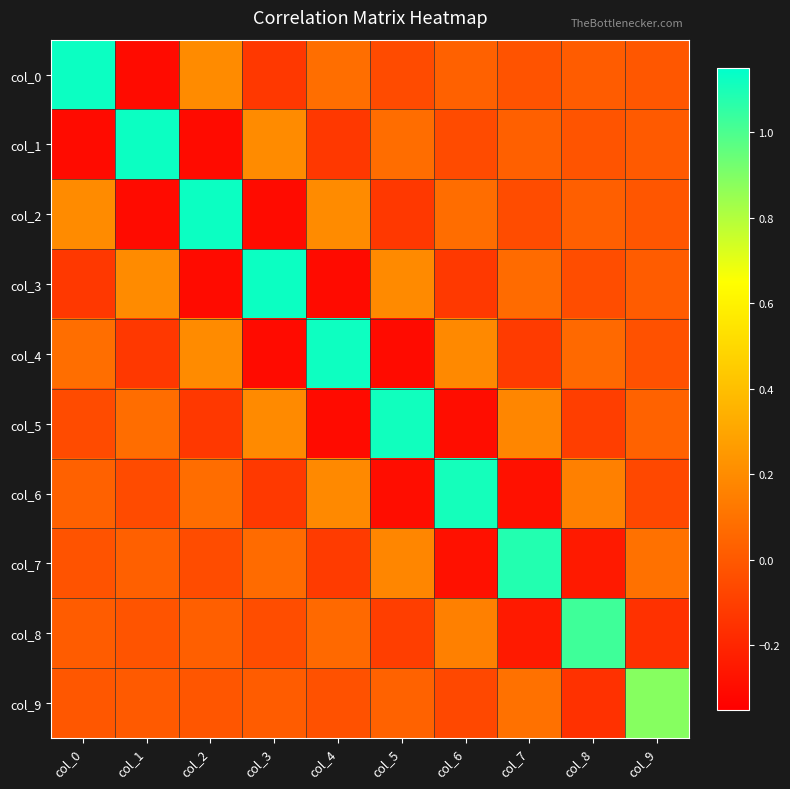

List the series in order of their peak value, lowest first.

col_9, col_8, col_7, col_6, col_5, col_4, col_3, col_2, col_1, col_0